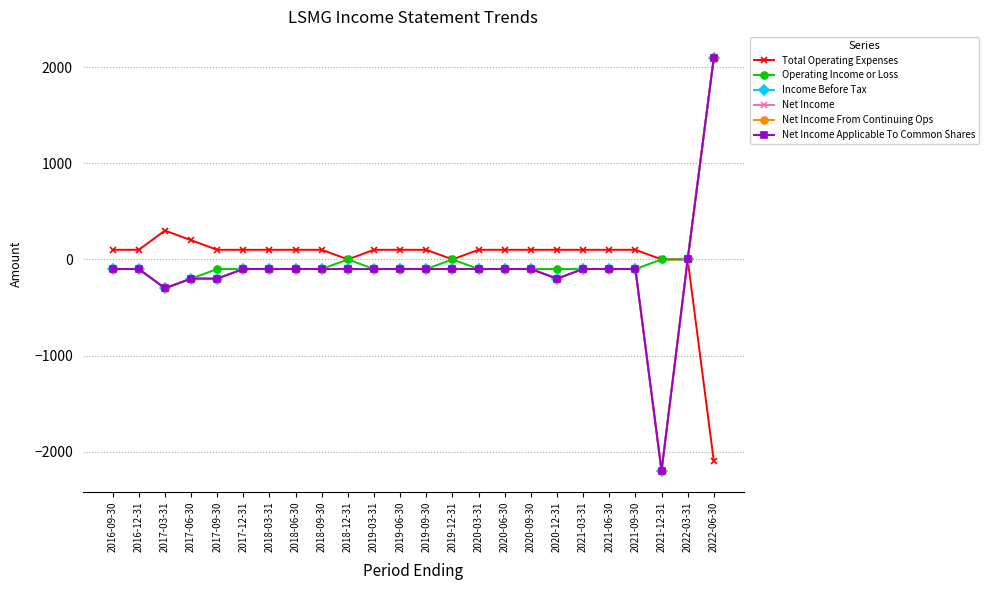

Reading left to right, list all the values displayed in this chart.

Total Operating Expenses: 2016-09-30=100	2016-12-31=100	2017-03-31=300	2017-06-30=200	2017-09-30=100	2017-12-31=100	2018-03-31=100	2018-06-30=100	2018-09-30=100	2018-12-31=0	2019-03-31=100	2019-06-30=100	2019-09-30=100	2019-12-31=0	2020-03-31=100	2020-06-30=100	2020-09-30=100	2020-12-31=100	2021-03-31=100	2021-06-30=100	2021-09-30=100	2021-12-31=0	2022-03-31=0	2022-06-30=-2100
Operating Income or Loss: 2016-09-30=-100	2016-12-31=-100	2017-03-31=-300	2017-06-30=-200	2017-09-30=-100	2017-12-31=-100	2018-03-31=-100	2018-06-30=-100	2018-09-30=-100	2018-12-31=0	2019-03-31=-100	2019-06-30=-100	2019-09-30=-100	2019-12-31=0	2020-03-31=-100	2020-06-30=-100	2020-09-30=-100	2020-12-31=-100	2021-03-31=-100	2021-06-30=-100	2021-09-30=-100	2021-12-31=0	2022-03-31=0	2022-06-30=2100
Income Before Tax: 2016-09-30=-100	2016-12-31=-100	2017-03-31=-300	2017-06-30=-200	2017-09-30=-200	2017-12-31=-100	2018-03-31=-100	2018-06-30=-100	2018-09-30=-100	2018-12-31=-100	2019-03-31=-100	2019-06-30=-100	2019-09-30=-100	2019-12-31=-100	2020-03-31=-100	2020-06-30=-100	2020-09-30=-100	2020-12-31=-200	2021-03-31=-100	2021-06-30=-100	2021-09-30=-100	2021-12-31=-2200	2022-03-31=0	2022-06-30=2100
Net Income: 2016-09-30=-100	2016-12-31=-100	2017-03-31=-300	2017-06-30=-200	2017-09-30=-200	2017-12-31=-100	2018-03-31=-100	2018-06-30=-100	2018-09-30=-100	2018-12-31=-100	2019-03-31=-100	2019-06-30=-100	2019-09-30=-100	2019-12-31=-100	2020-03-31=-100	2020-06-30=-100	2020-09-30=-100	2020-12-31=-200	2021-03-31=-100	2021-06-30=-100	2021-09-30=-100	2021-12-31=-2200	2022-03-31=0	2022-06-30=2100
Net Income From Continuing Ops: 2016-09-30=-100	2016-12-31=-100	2017-03-31=-300	2017-06-30=-200	2017-09-30=-200	2017-12-31=-100	2018-03-31=-100	2018-06-30=-100	2018-09-30=-100	2018-12-31=-100	2019-03-31=-100	2019-06-30=-100	2019-09-30=-100	2019-12-31=-100	2020-03-31=-100	2020-06-30=-100	2020-09-30=-100	2020-12-31=-200	2021-03-31=-100	2021-06-30=-100	2021-09-30=-100	2021-12-31=-2200	2022-03-31=0	2022-06-30=2100
Net Income Applicable To Common Shares: 2016-09-30=-100	2016-12-31=-100	2017-03-31=-300	2017-06-30=-200	2017-09-30=-200	2017-12-31=-100	2018-03-31=-100	2018-06-30=-100	2018-09-30=-100	2018-12-31=-100	2019-03-31=-100	2019-06-30=-100	2019-09-30=-100	2019-12-31=-100	2020-03-31=-100	2020-06-30=-100	2020-09-30=-100	2020-12-31=-200	2021-03-31=-100	2021-06-30=-100	2021-09-30=-100	2021-12-31=-2200	2022-03-31=0	2022-06-30=2100